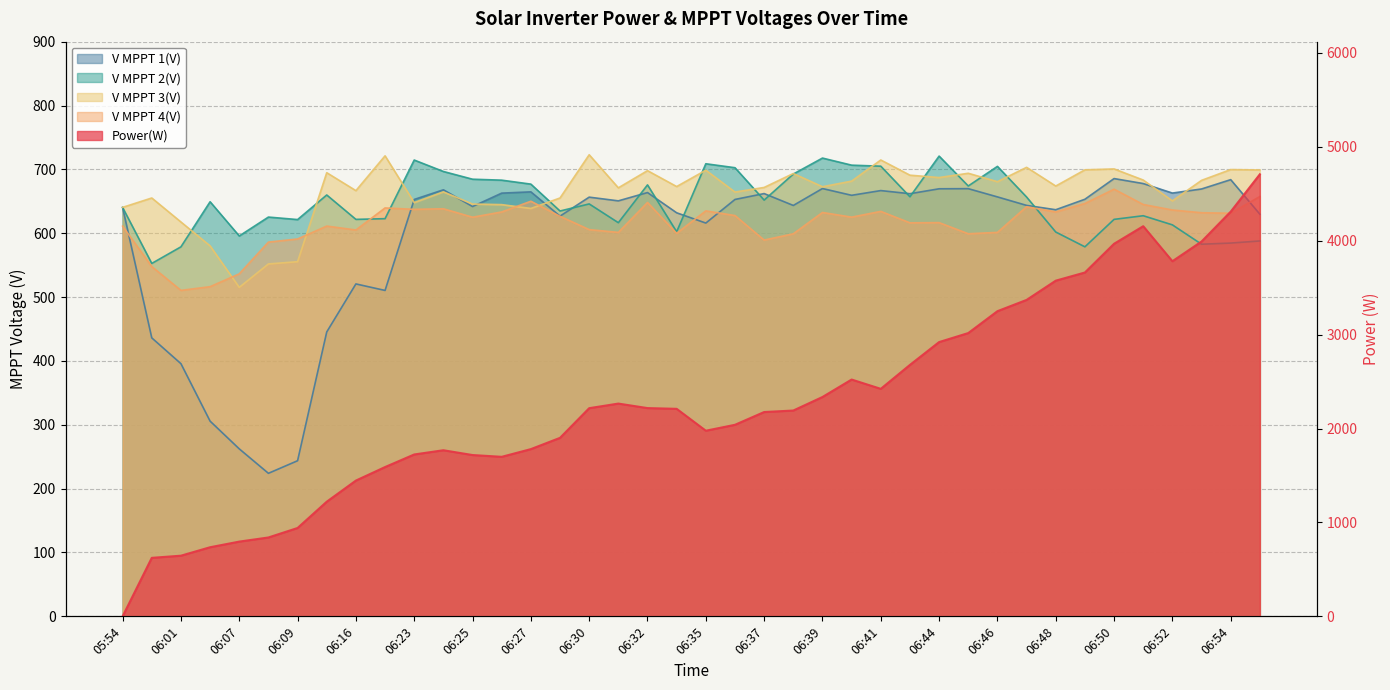

Which series has the widest spread of values?

Power(W)